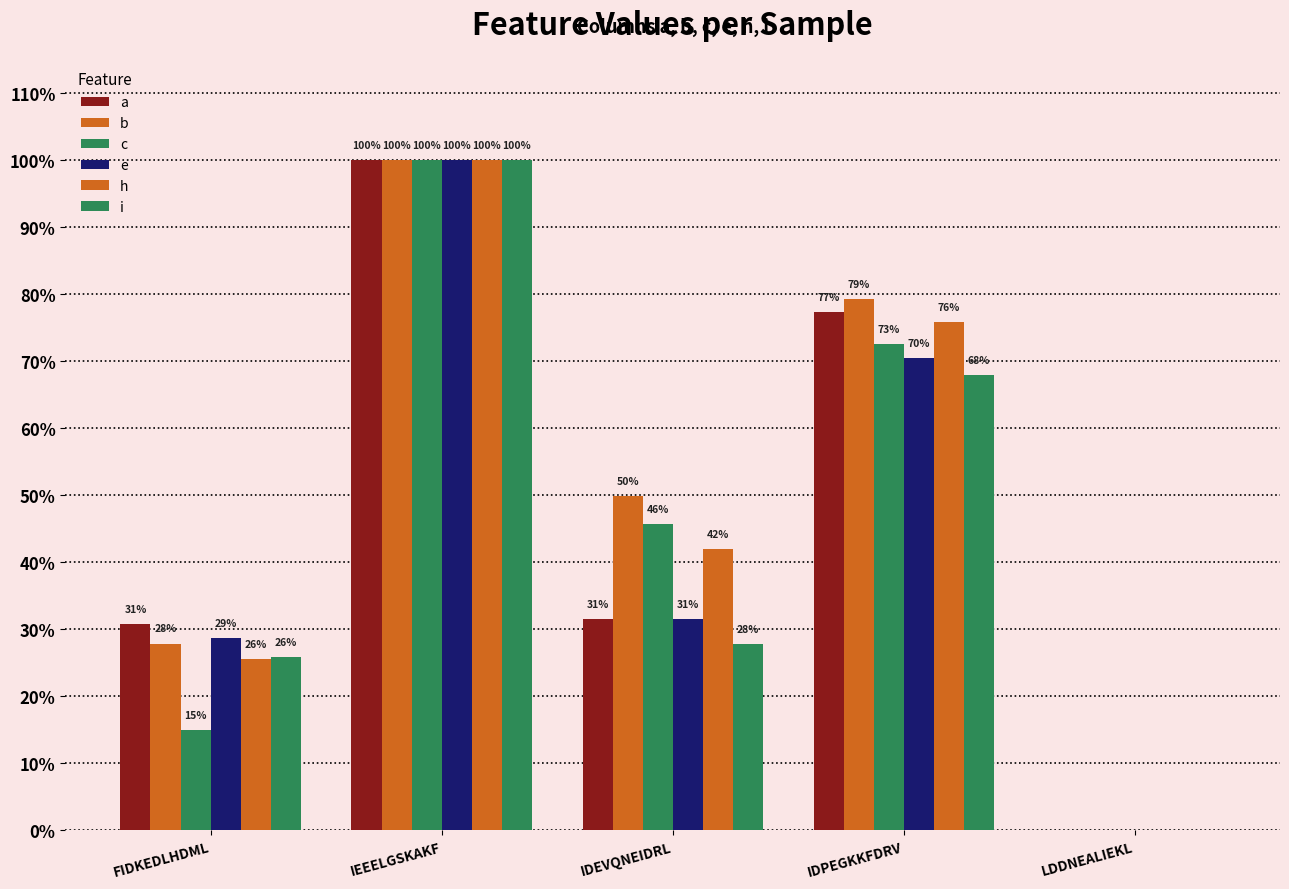

Rank the series by their maximum value, from highest to lowest.

c, a, h, i, b, e